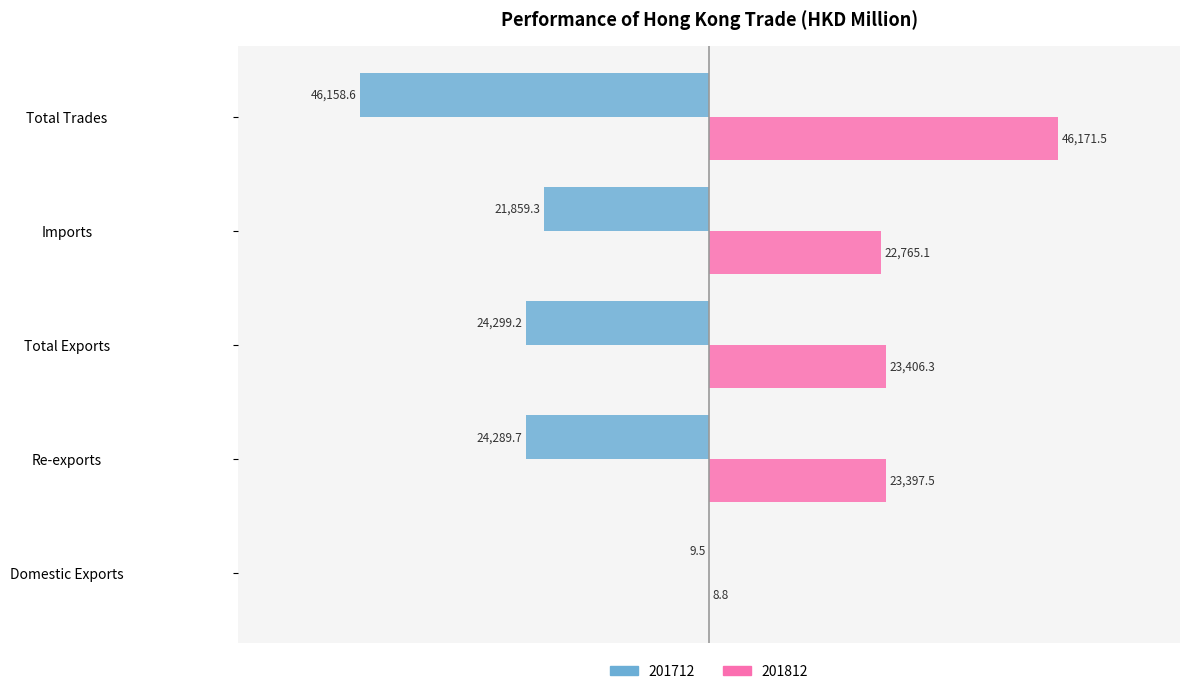

Between Total Exports and Imports, which series saw the biggest shift?

201712